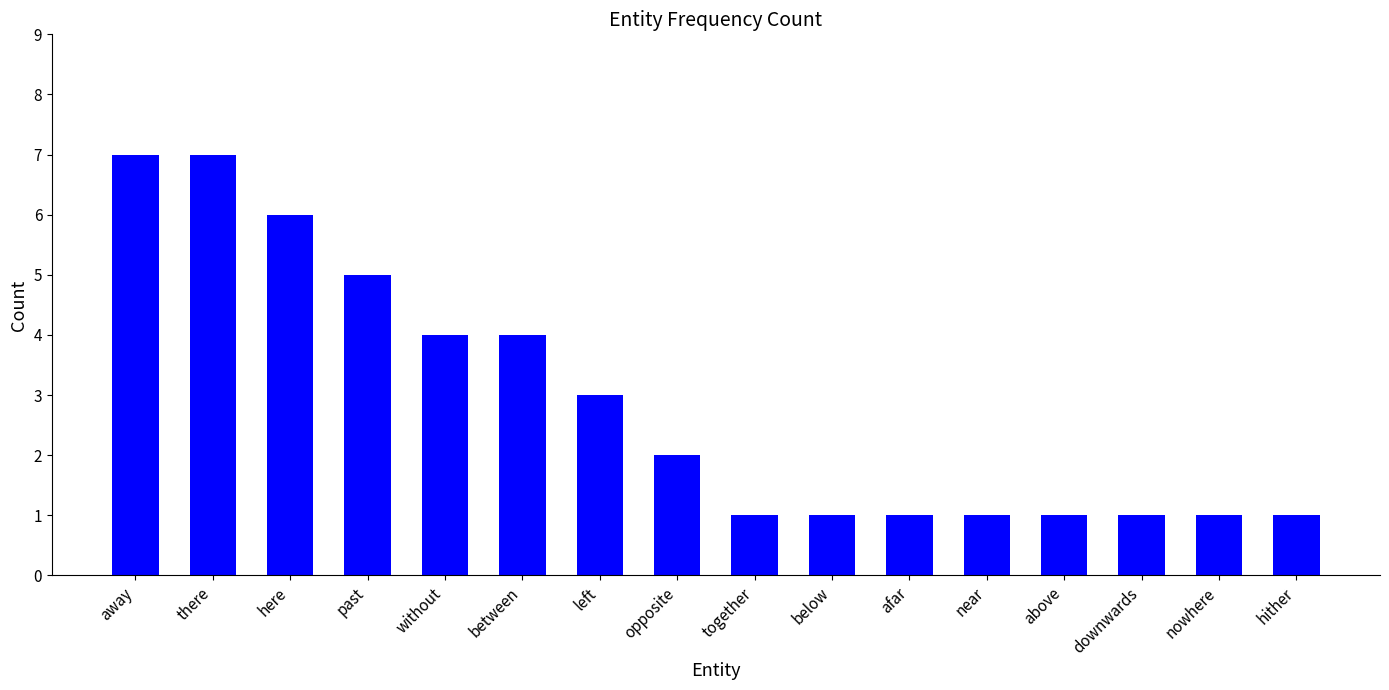

What is the label of the 10th bar from the right?

left